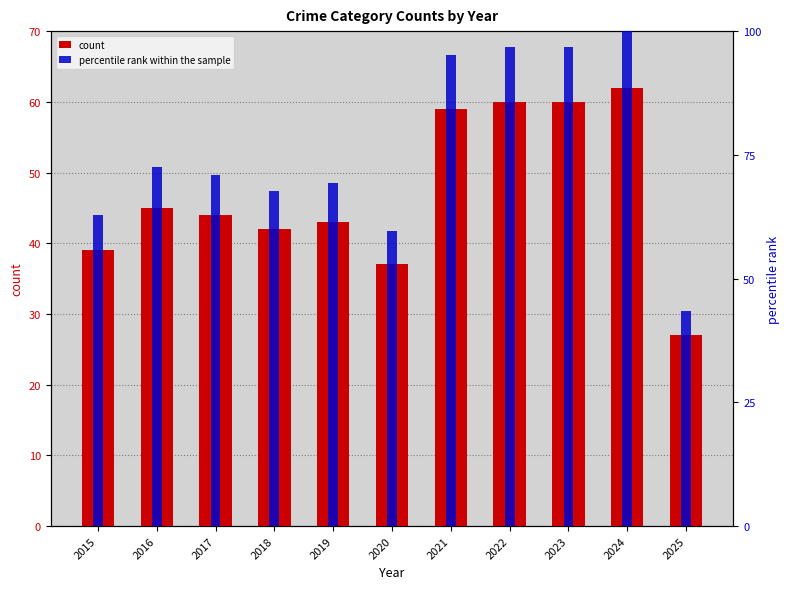

Rank the series at 2020 from highest to lowest value.

percentile rank within the sample, count